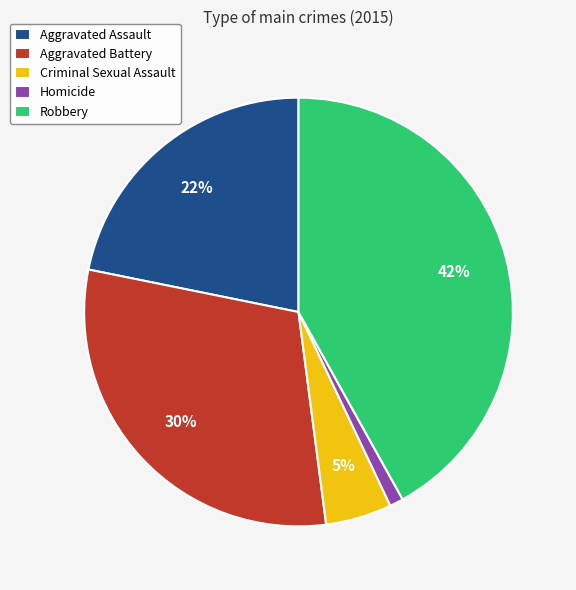

To the nearest percent, what portion does Robbery represent?

42%